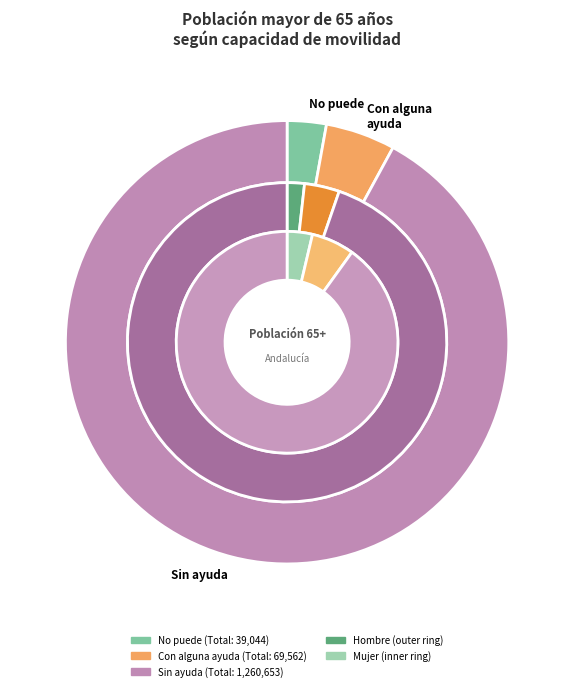

Is it true that Mujer is 35% of the pie?

True